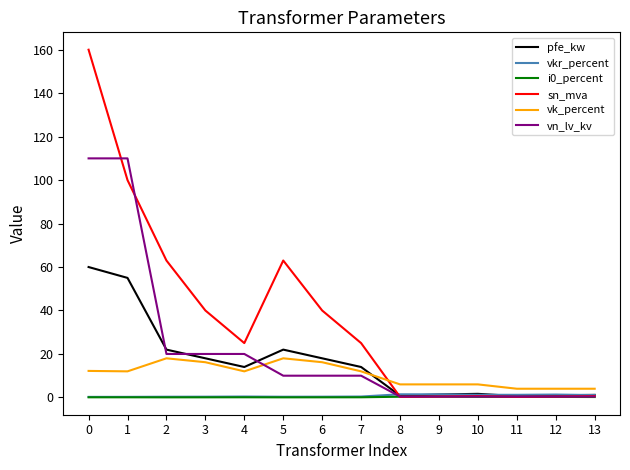

Which series has the widest spread of values?

sn_mva